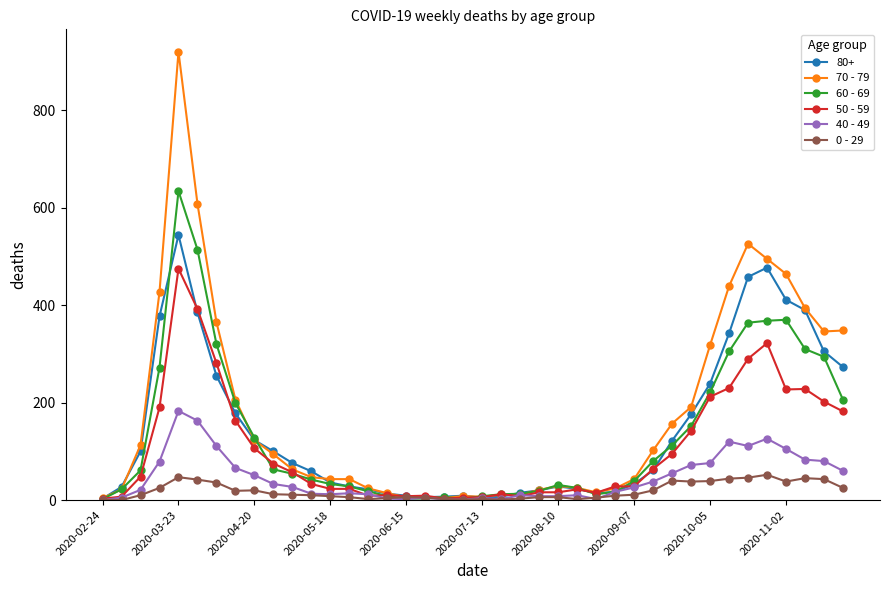

What is the maximum value shown in the chart?

920